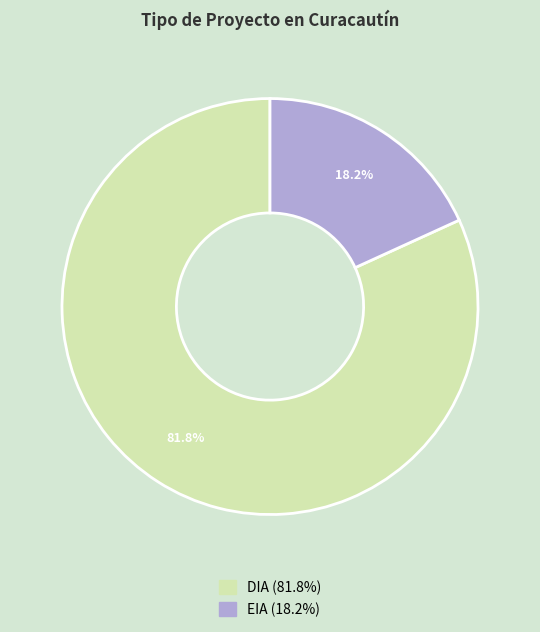

How many slices are in this pie chart?

2